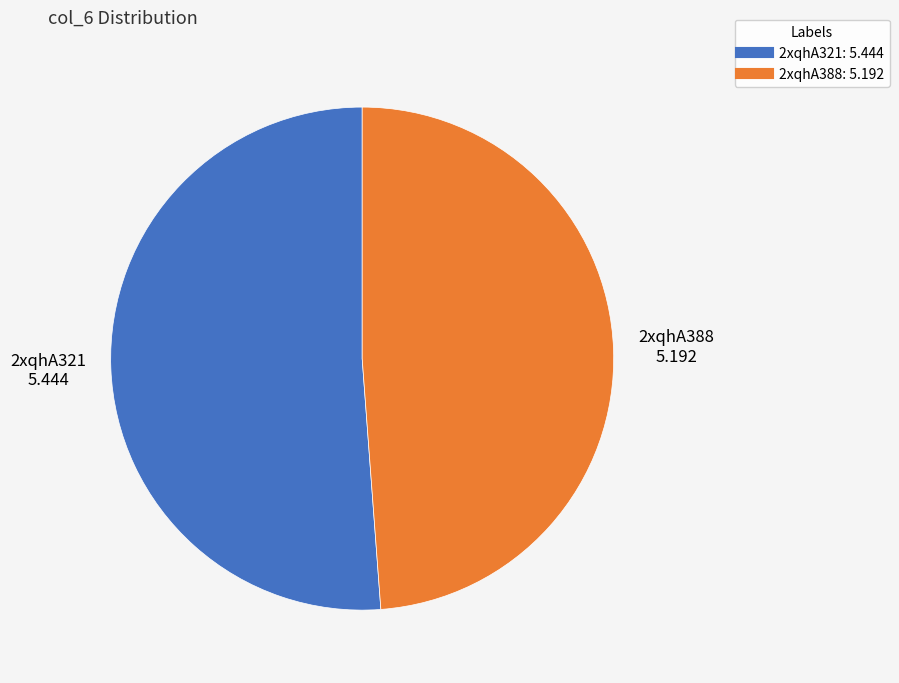

Count the number of slices in the pie.

2